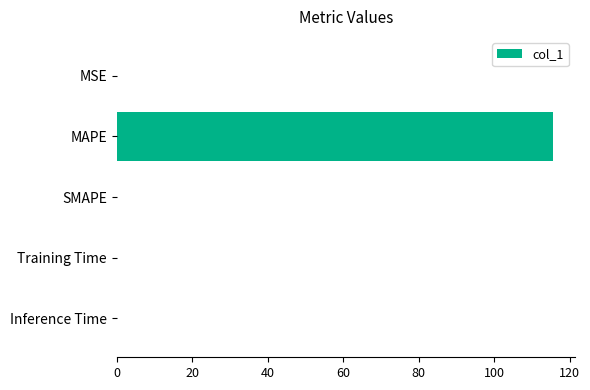

What is the sum of all values?

115.7